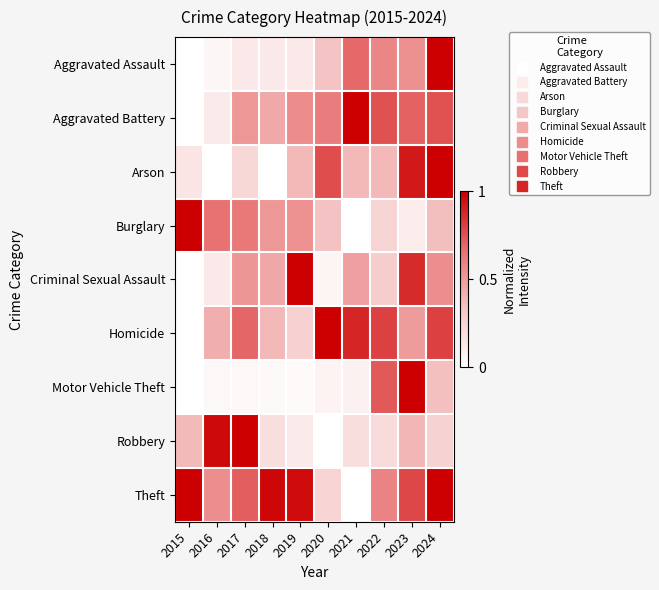

Which series has the widest spread of values?

Motor Vehicle Theft